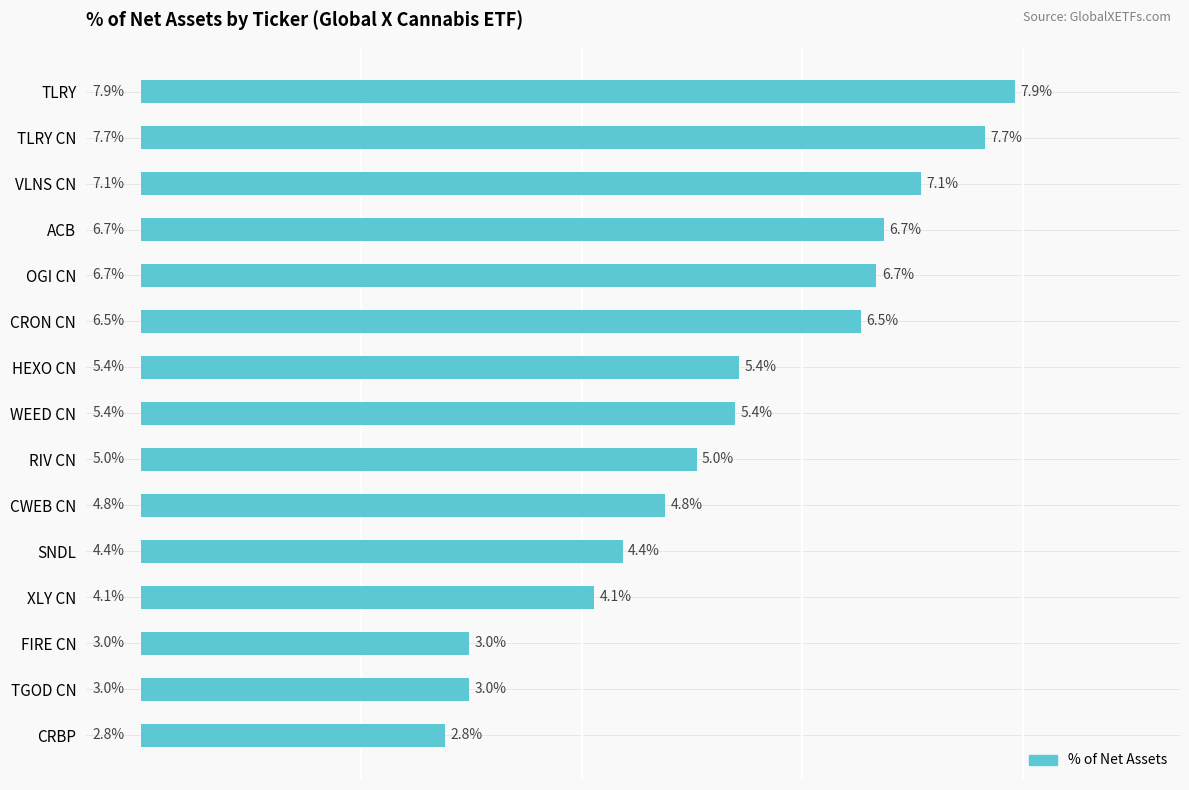

Which label corresponds to the smallest value in the chart?

CRBP